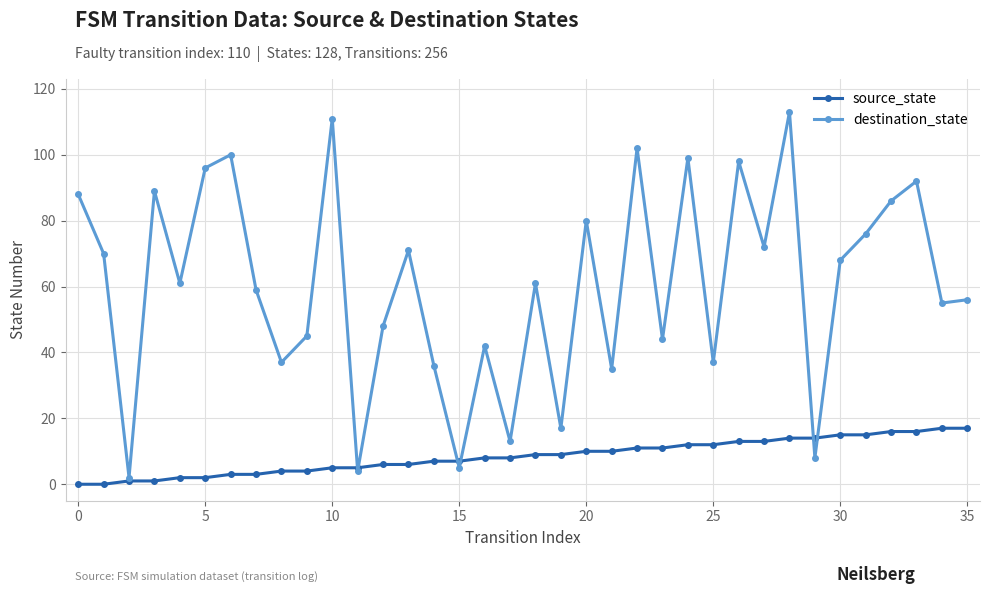

At how many categories does at least one series exceed 47?

23